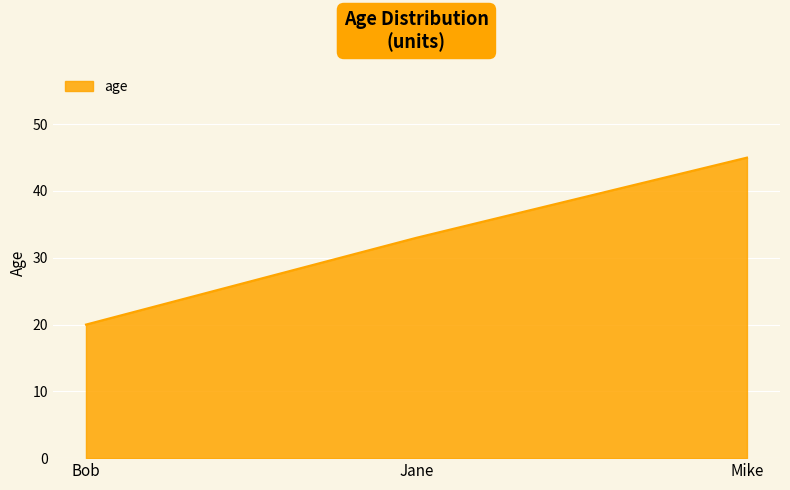

List the labels in order of value, smallest first.

Bob, Jane, Mike